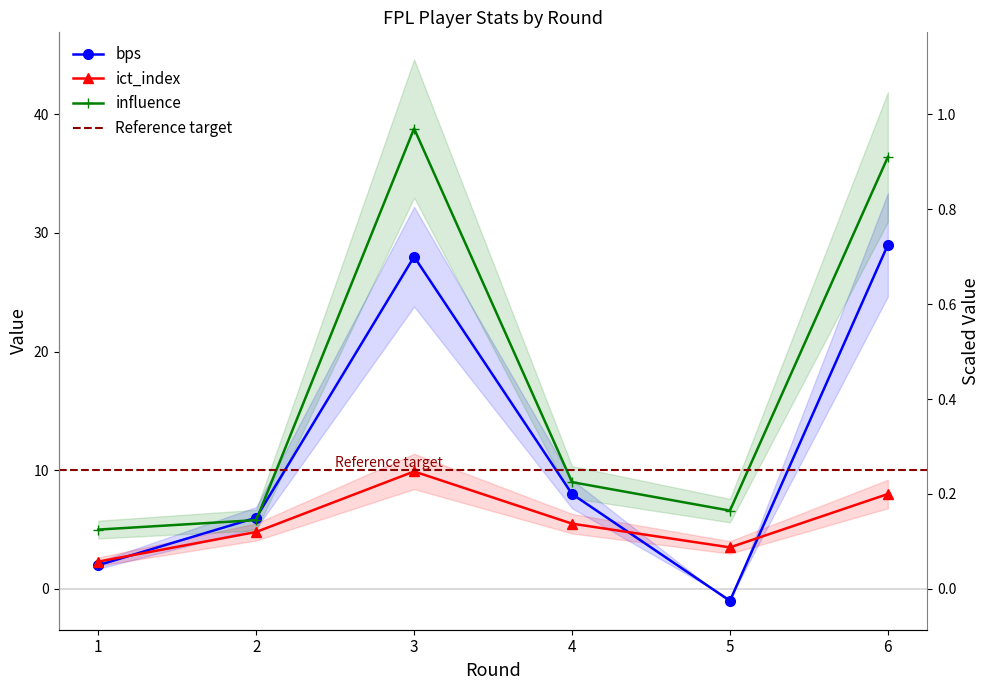

Is this an area chart (filled region under the line)?

No